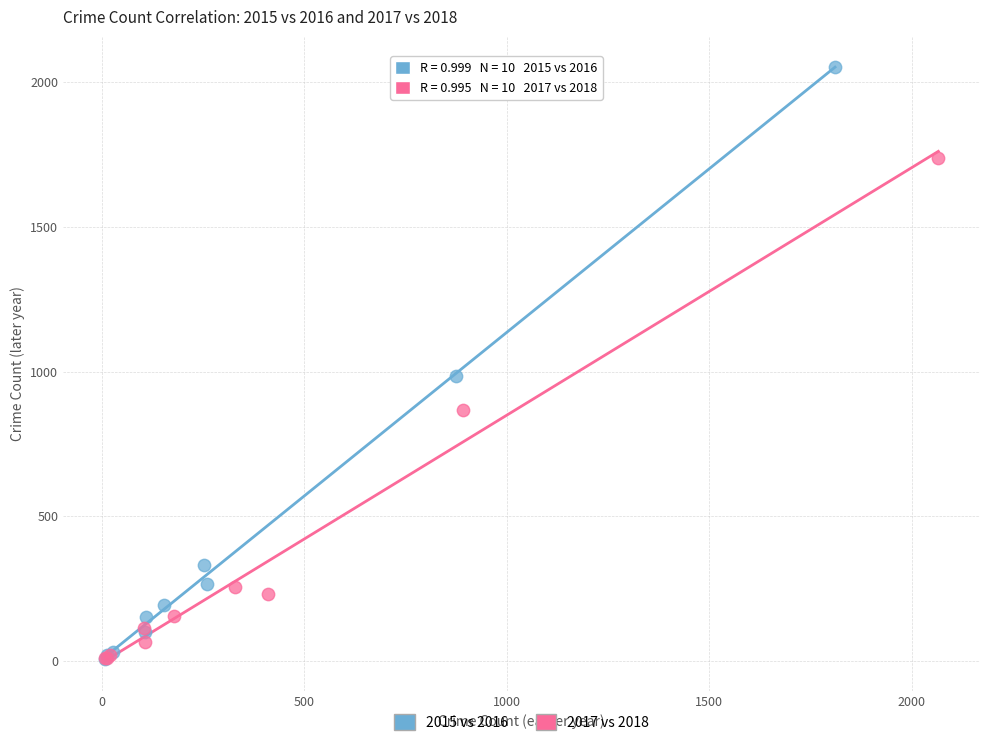

Which series has the largest Y range (max minus min)?

2015 vs 2016